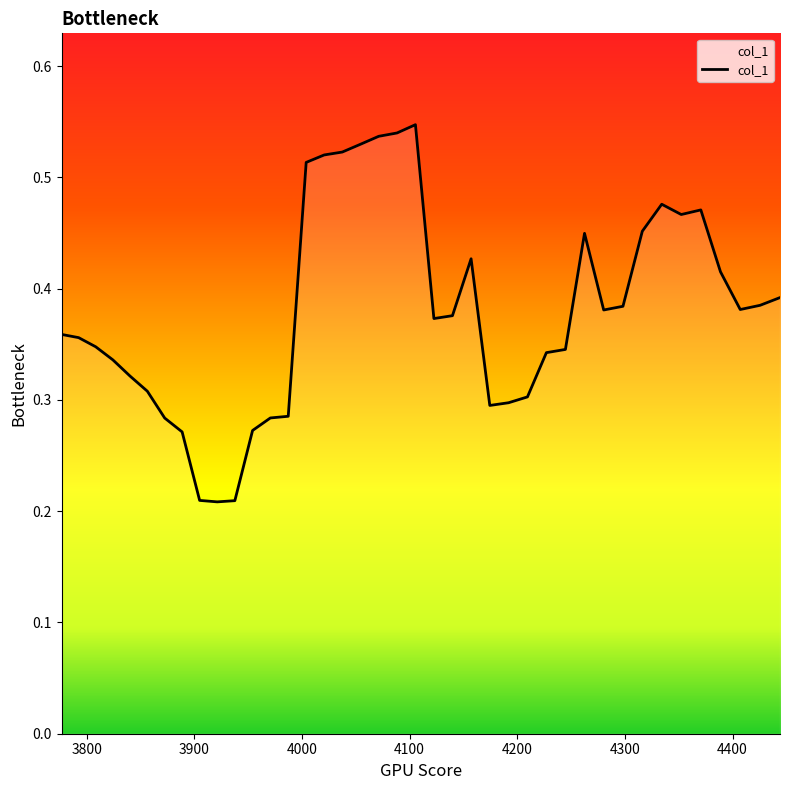

Does the chart have visible grid lines?

No